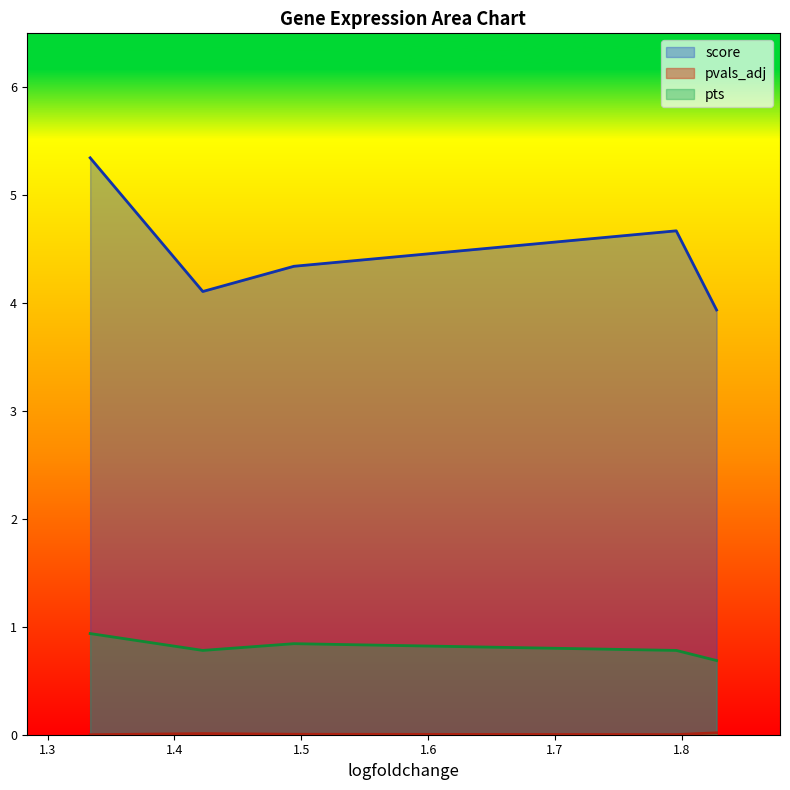

True or false: pts and score cross at least once.

False